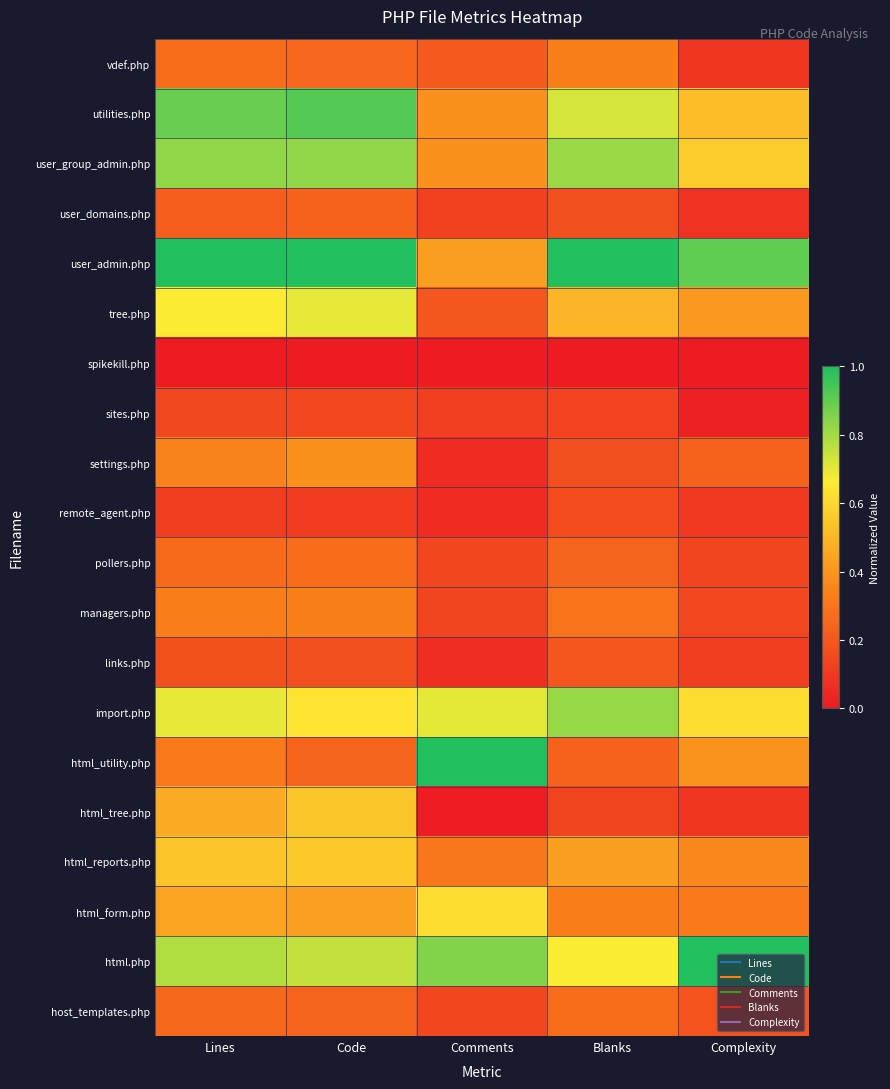

Reading left to right, list all the values displayed in this chart.

vdef.php: Lines=0.3	Code=0.3	Comments=0.2	Blanks=0.3	Complexity=0.1
utilities.php: Lines=0.9	Code=0.9	Comments=0.4	Blanks=0.7	Complexity=0.5
user_group_admin.php: Lines=0.8	Code=0.8	Comments=0.4	Blanks=0.8	Complexity=0.6
user_domains.php: Lines=0.2	Code=0.2	Comments=0.1	Blanks=0.2	Complexity=0.1
user_admin.php: Lines=1.0	Code=1.0	Comments=0.4	Blanks=1.0	Complexity=0.9
tree.php: Lines=0.7	Code=0.7	Comments=0.2	Blanks=0.5	Complexity=0.4
spikekill.php: Lines=0.0	Code=0.0	Comments=0.0	Blanks=0.0	Complexity=0.0
sites.php: Lines=0.1	Code=0.1	Comments=0.1	Blanks=0.1	Complexity=0.0
settings.php: Lines=0.3	Code=0.4	Comments=0.1	Blanks=0.2	Complexity=0.2
remote_agent.php: Lines=0.1	Code=0.1	Comments=0.1	Blanks=0.2	Complexity=0.1
pollers.php: Lines=0.3	Code=0.3	Comments=0.1	Blanks=0.2	Complexity=0.1
managers.php: Lines=0.3	Code=0.3	Comments=0.1	Blanks=0.3	Complexity=0.1
links.php: Lines=0.2	Code=0.2	Comments=0.1	Blanks=0.2	Complexity=0.1
import.php: Lines=0.7	Code=0.6	Comments=0.7	Blanks=0.8	Complexity=0.6
html_utility.php: Lines=0.3	Code=0.2	Comments=1.0	Blanks=0.2	Complexity=0.4
html_tree.php: Lines=0.5	Code=0.5	Comments=0.0	Blanks=0.1	Complexity=0.1
html_reports.php: Lines=0.5	Code=0.6	Comments=0.3	Blanks=0.4	Complexity=0.4
html_form.php: Lines=0.4	Code=0.4	Comments=0.6	Blanks=0.3	Complexity=0.3
html.php: Lines=0.8	Code=0.8	Comments=0.8	Blanks=0.7	Complexity=1.0
host_templates.php: Lines=0.3	Code=0.2	Comments=0.1	Blanks=0.3	Complexity=0.2